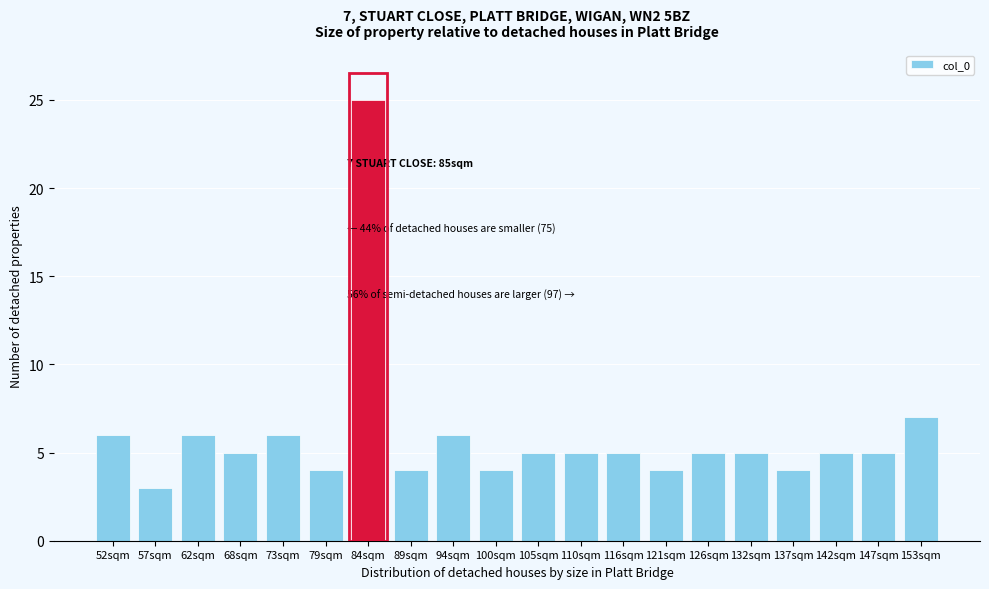

Reading right to left, list all the values displayed in this chart.

7	5	5	4	5	5	4	5	5	5	4	6	4	25	4	6	5	6	3	6